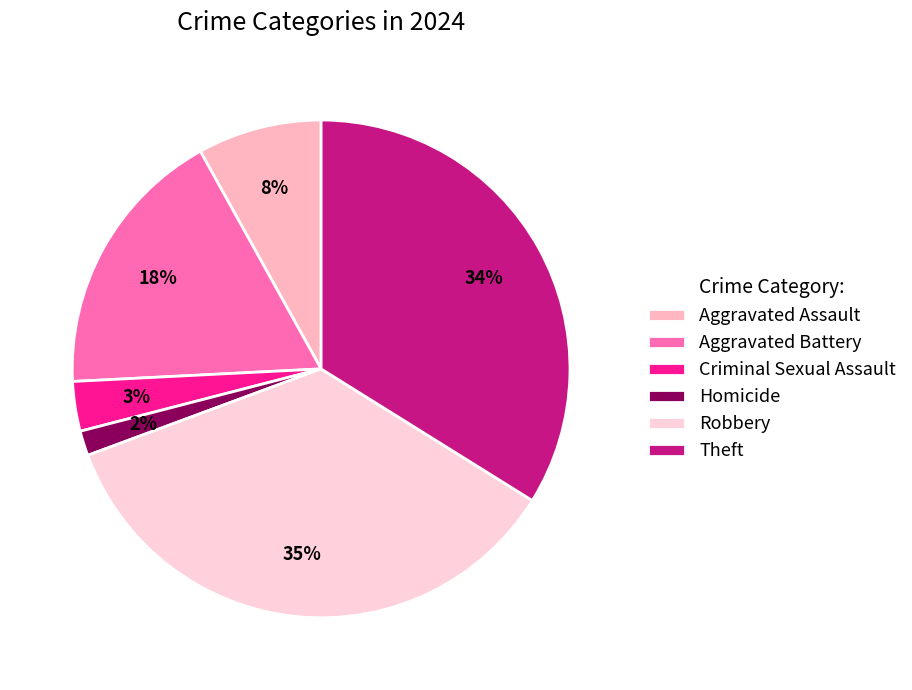

Which slice is the smallest?

Homicide